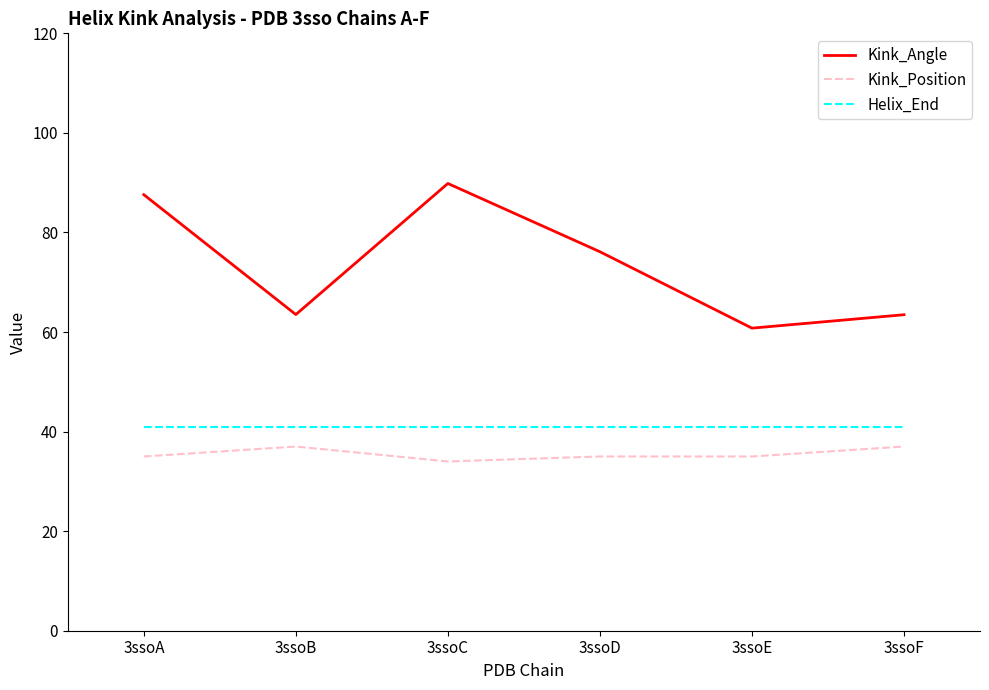

The value of Kink_Position at 3ssoC is 34.0. True or false?

True